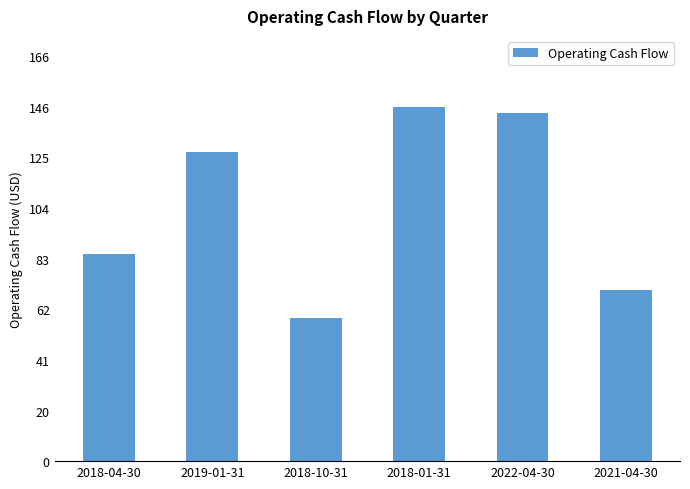

Reading right to left, extract all data points from this chart.

2021-04-30=70.7	2022-04-30=143.3	2018-01-31=146.1	2018-10-31=59.1	2019-01-31=127.4	2018-04-30=85.4